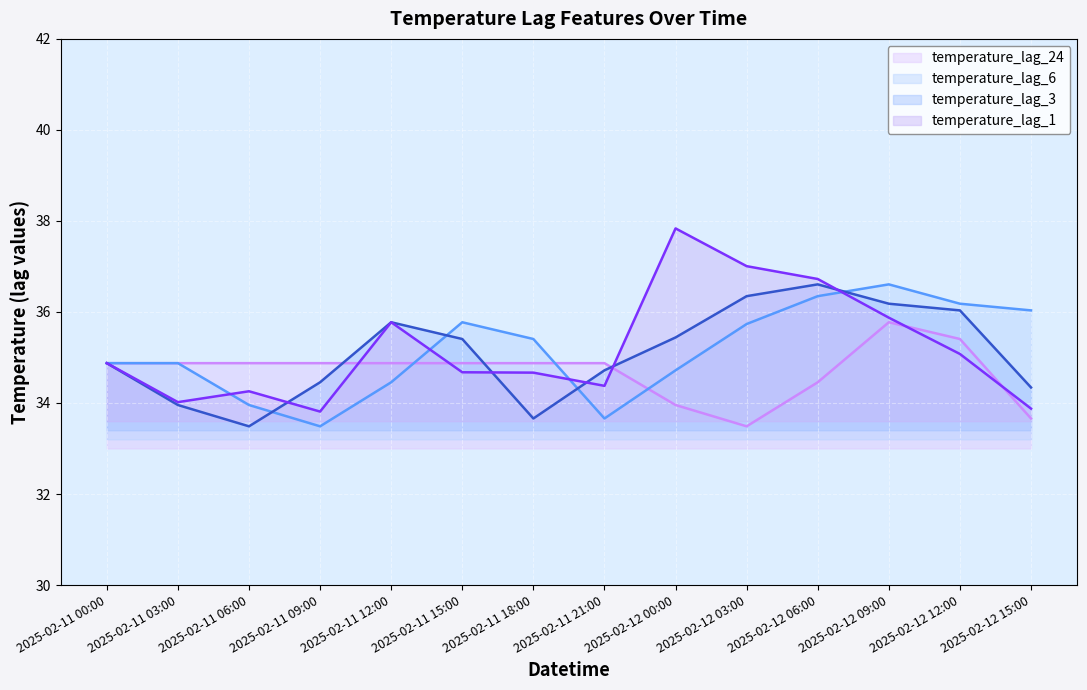

What is the difference between the maximum and minimum values in the temperature_lag_1 series?

4.0